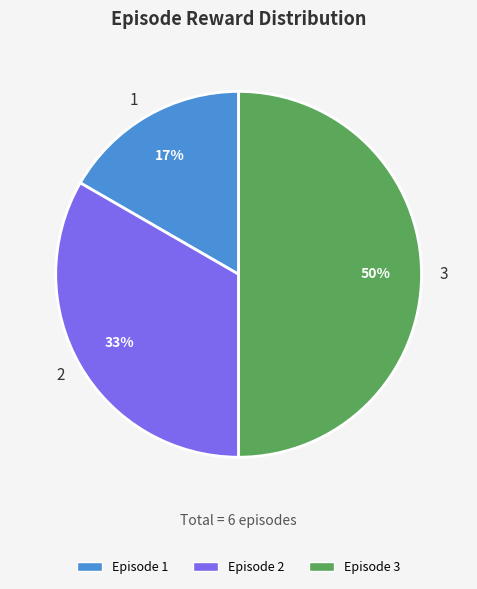

Count the number of slices in the pie.

3